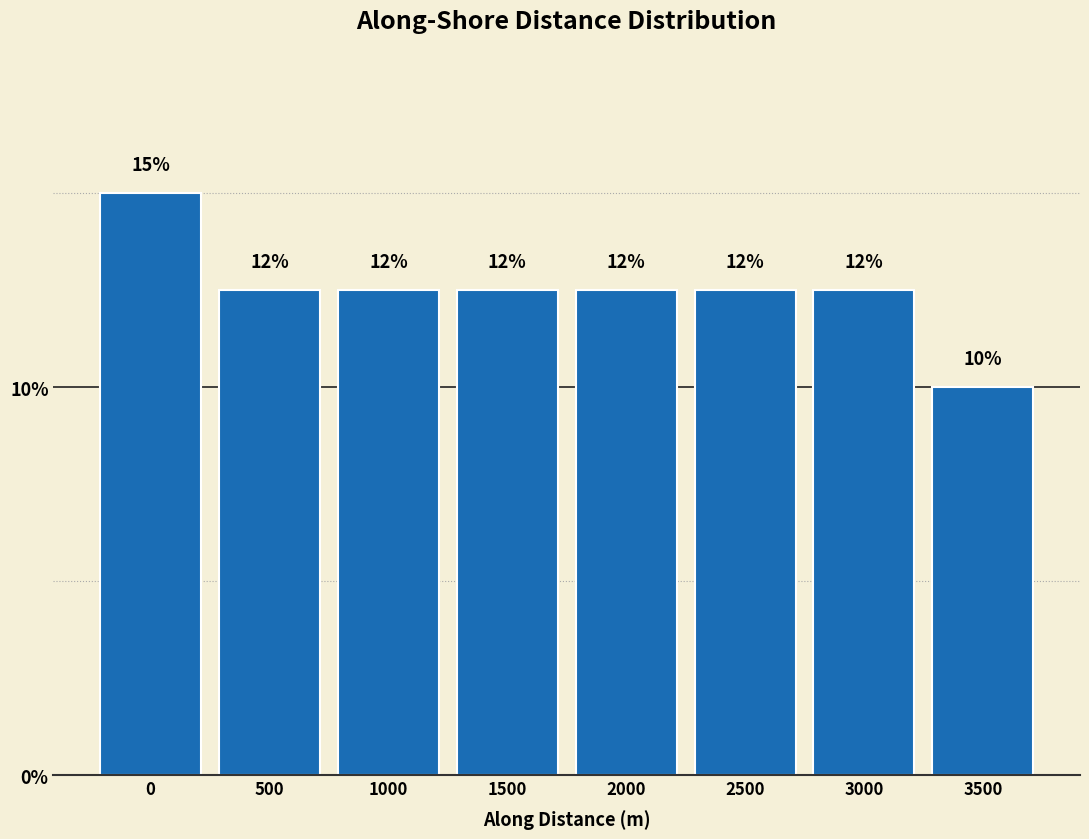

How many bars are there in total?

8